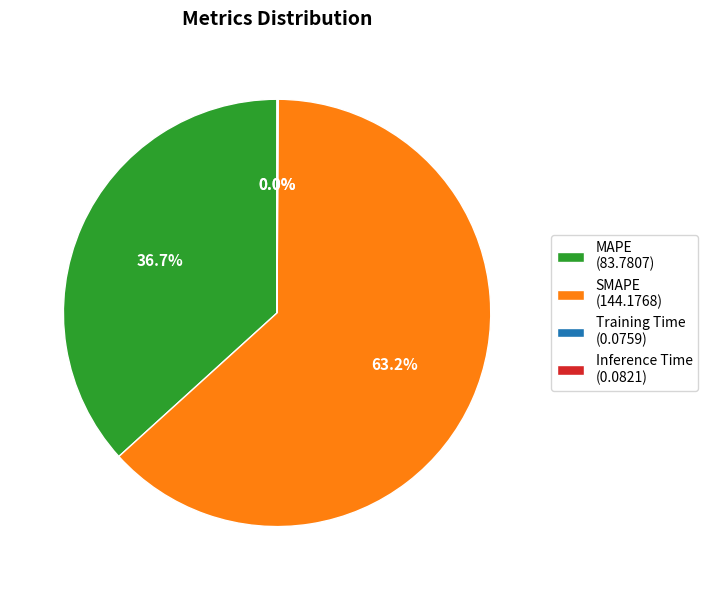

Does SMAPE represent more than half of the total?

Yes